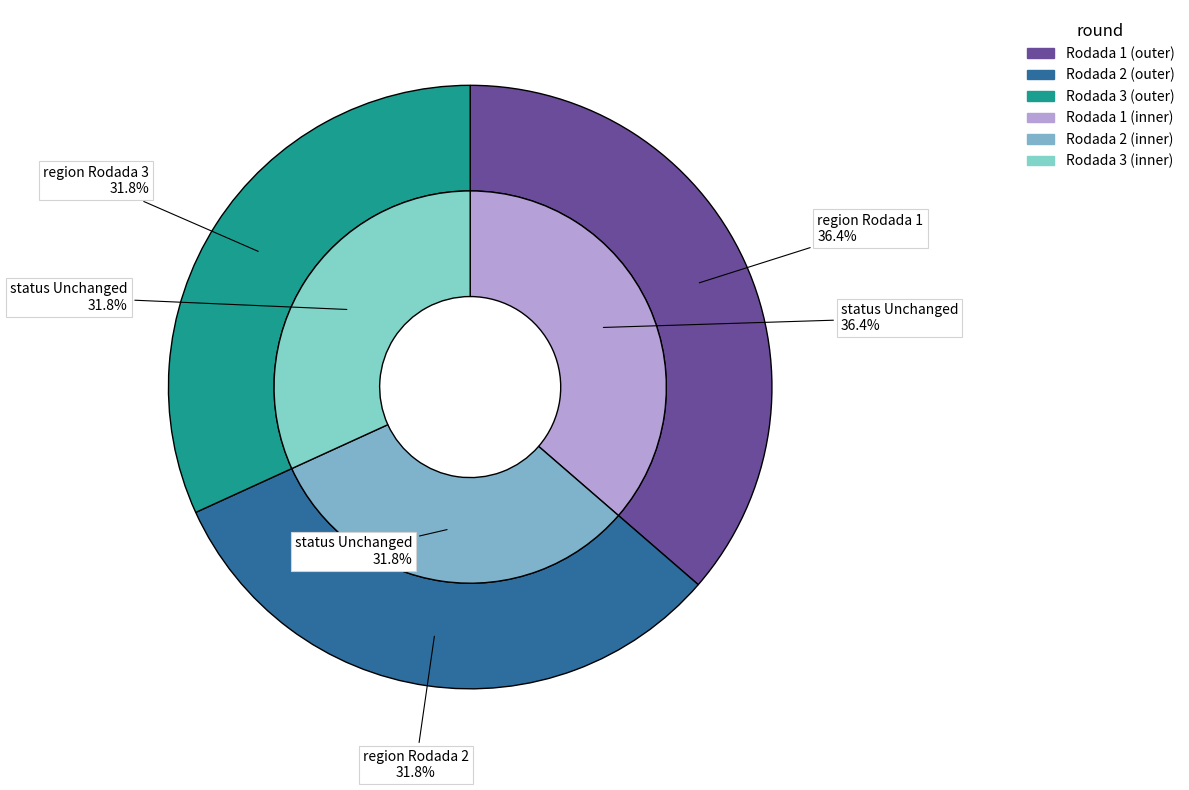

True or false: Rodada 2 accounts for 32% of the total.

True